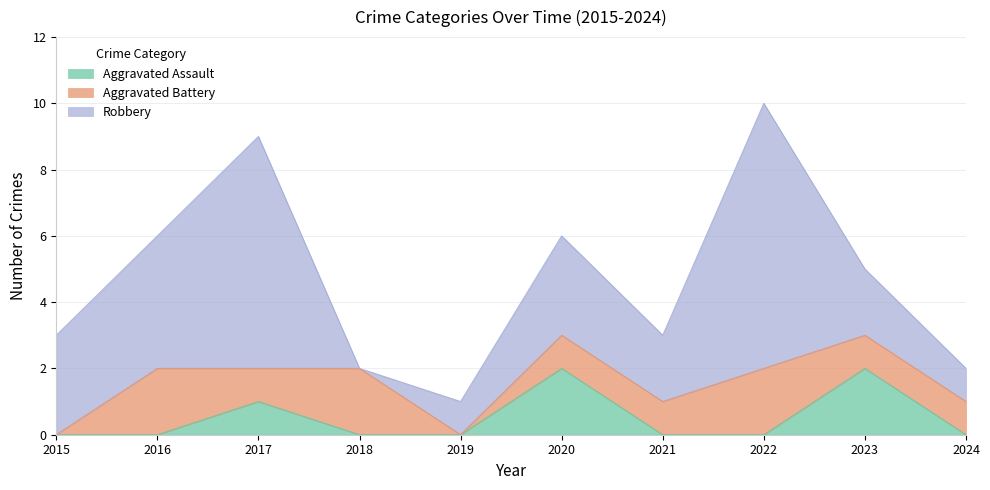

How many data points in Aggravated Battery are above 1?

3